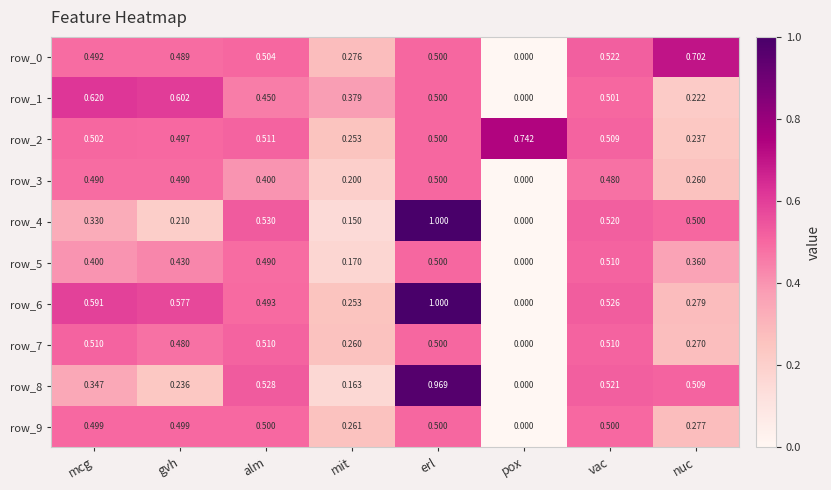

Rank the categories by row_5 value from lowest to highest.

pox, mit, nuc, mcg, gvh, alm, erl, vac